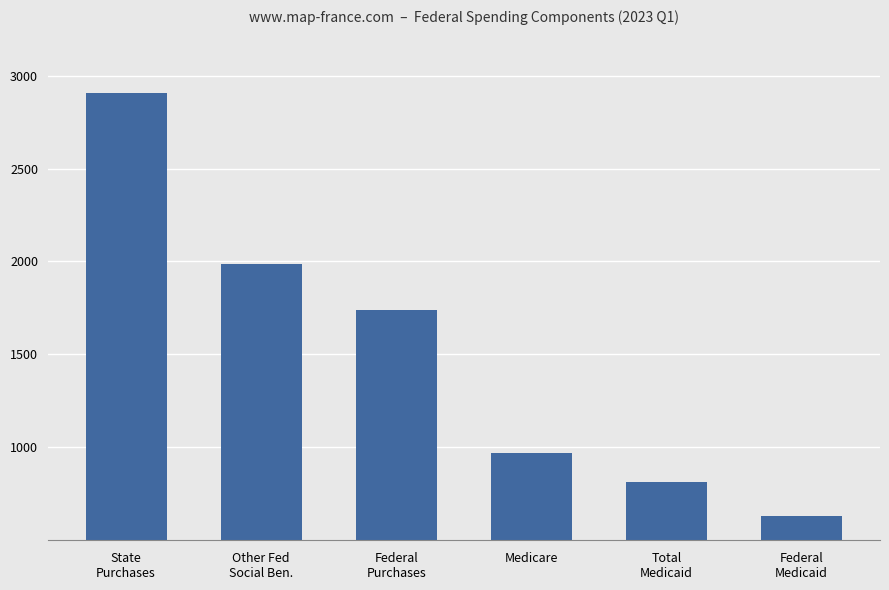

What position from the left is State
Purchases?

1